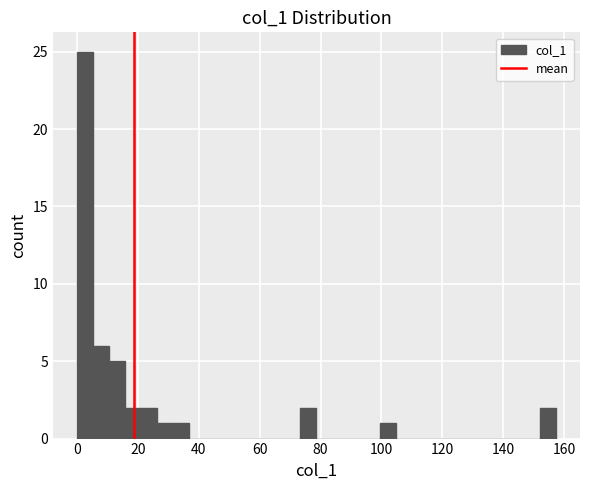

Around what value on the x-axis is the tallest bar? Give the approximate position of its centre, as read against the axis.

2